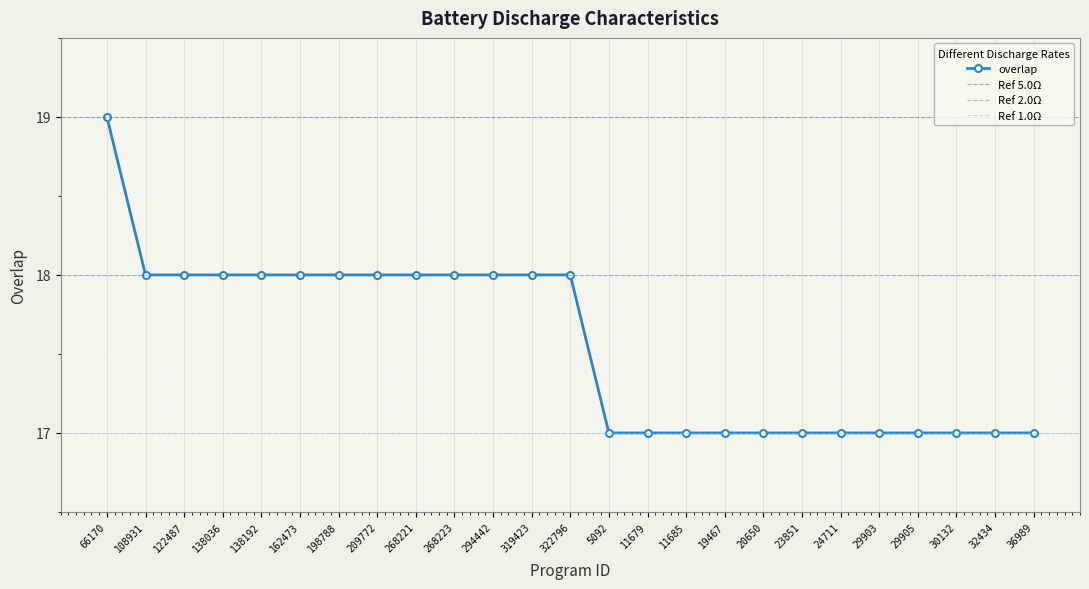

Is this an area chart (filled region under the line)?

No